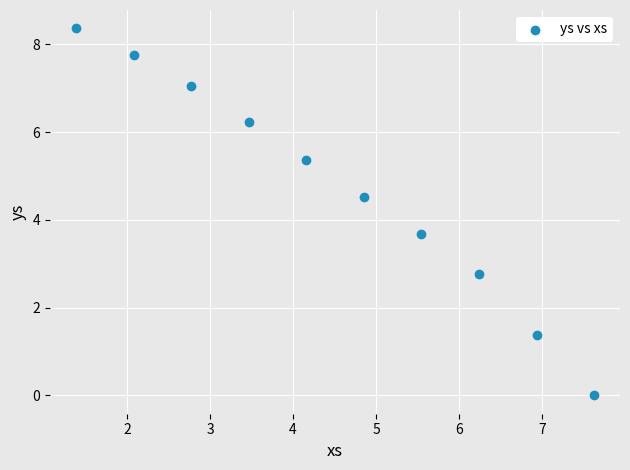

What Y value in the scatter plot is closest to 4?

3.7